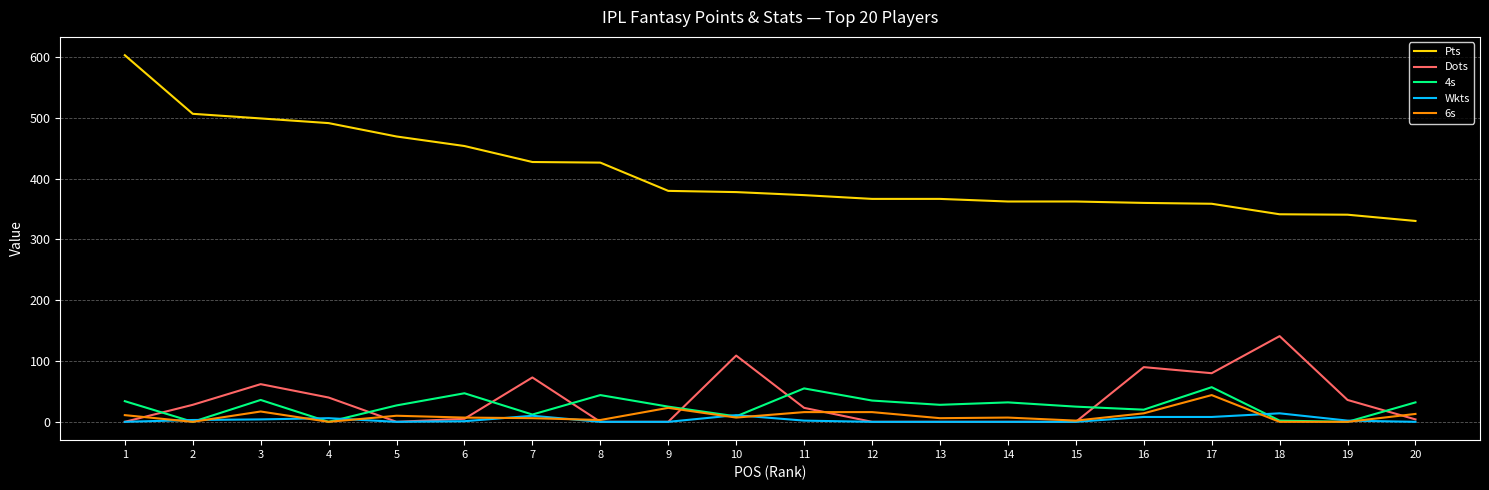

Which series has the largest total across all categories?

Pts